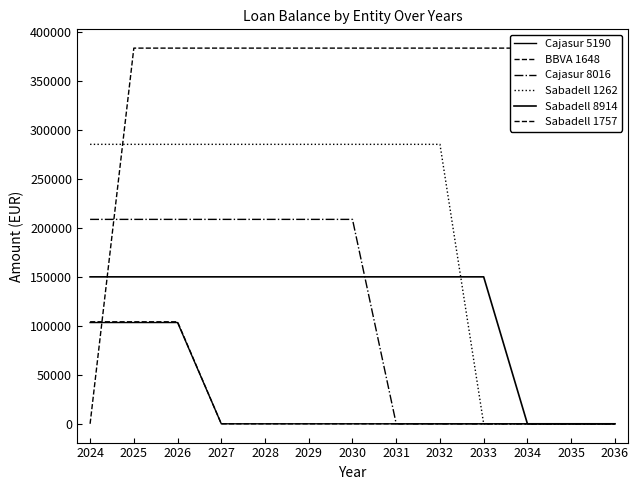

Reading left to right, transcribe all the data shown in this chart.

Cajasur 5190: 2024=103273.6	2025=103273.6	2026=103273.6	2027=0.0	2028=0.0	2029=0.0	2030=0.0	2031=0.0	2032=0.0	2033=0.0	2034=0.0	2035=0.0	2036=0.0
BBVA 1648: 2024=104048.1	2025=104048.1	2026=104048.1	2027=0.0	2028=0.0	2029=0.0	2030=0.0	2031=0.0	2032=0.0	2033=0.0	2034=0.0	2035=0.0	2036=0.0
Cajasur 8016: 2024=208509.1	2025=208509.1	2026=208509.1	2027=208509.1	2028=208509.1	2029=208509.1	2030=208509.1	2031=0.0	2032=0.0	2033=0.0	2034=0.0	2035=0.0	2036=0.0
Sabadell 1262: 2024=285052.5	2025=285052.5	2026=285052.5	2027=285052.5	2028=285052.5	2029=285052.5	2030=285052.5	2031=285052.5	2032=285052.5	2033=0.0	2034=0.0	2035=0.0	2036=0.0
Sabadell 8914: 2024=149888.3	2025=149888.3	2026=149888.3	2027=149888.3	2028=149888.3	2029=149888.3	2030=149888.3	2031=149888.3	2032=149888.3	2033=149888.3	2034=0.0	2035=0.0	2036=0.0
Sabadell 1757: 2024=0.0	2025=383205.4	2026=383205.4	2027=383205.4	2028=383205.4	2029=383205.4	2030=383205.4	2031=383205.4	2032=383205.4	2033=383205.4	2034=383205.4	2035=383205.4	2036=383205.4